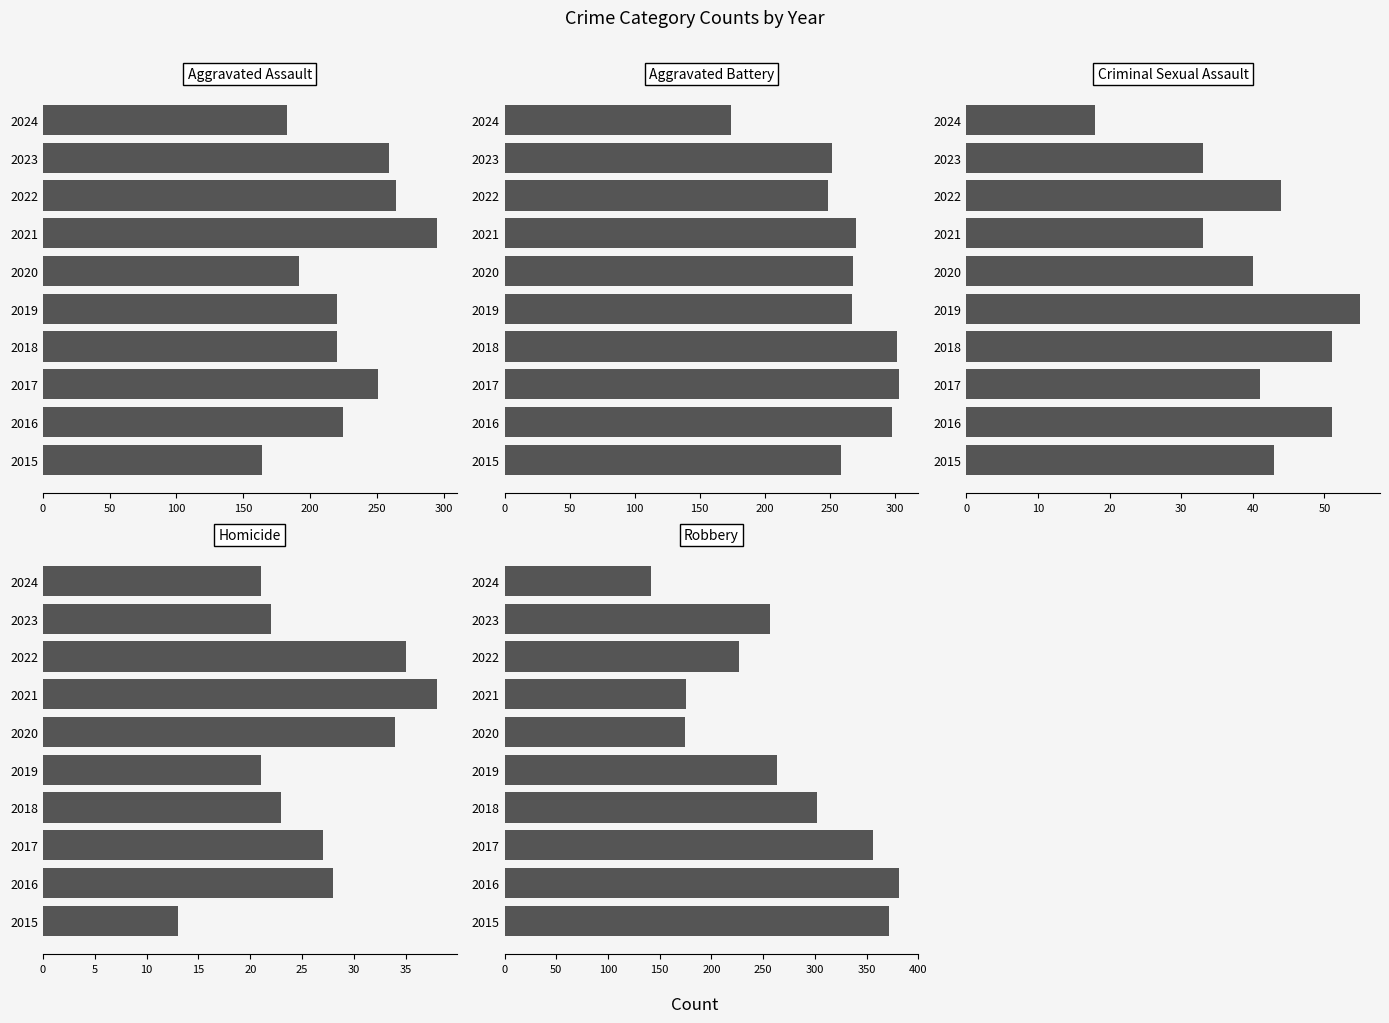

True or false: Homicide has a value of 15 at 250.

False